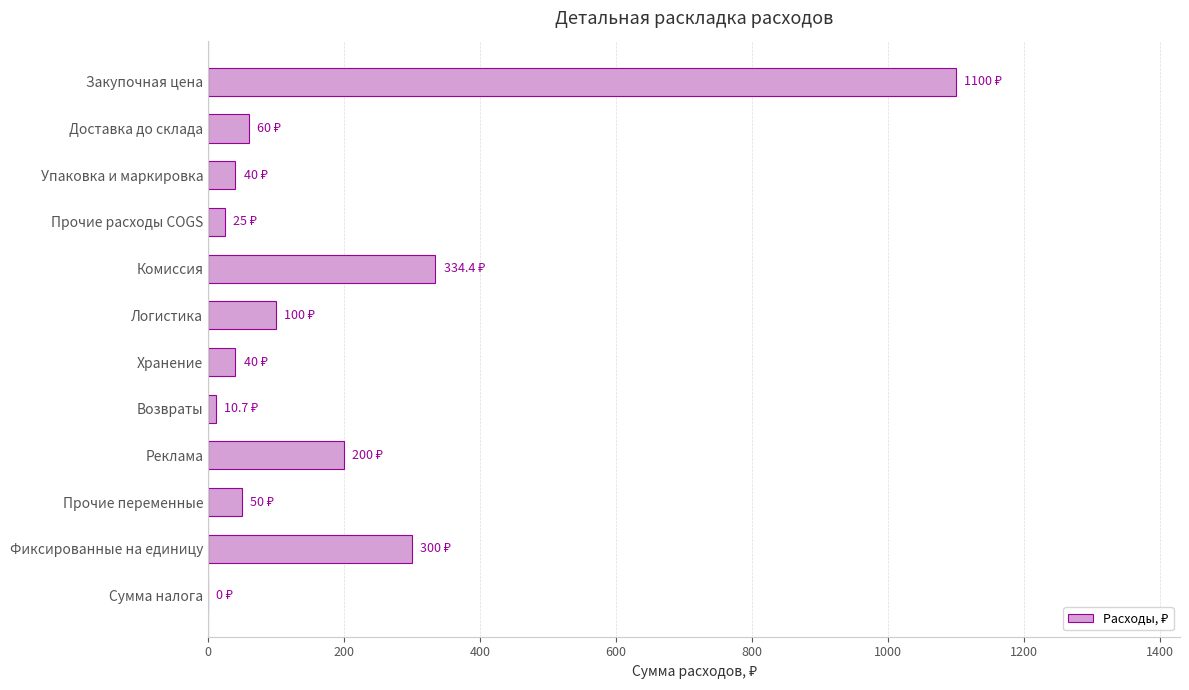

Reading top to bottom, extract all data points from this chart.

Закупочная цена=1100.0	Доставка до склада=60.0	Упаковка и маркировка=40.0	Прочие расходы COGS=25.0	Комиссия=334.4	Логистика=100.0	Хранение=40.0	Возвраты=10.7	Реклама=200.0	Прочие переменные=50.0	Фиксированные на единицу=300.0	Сумма налога=0.0